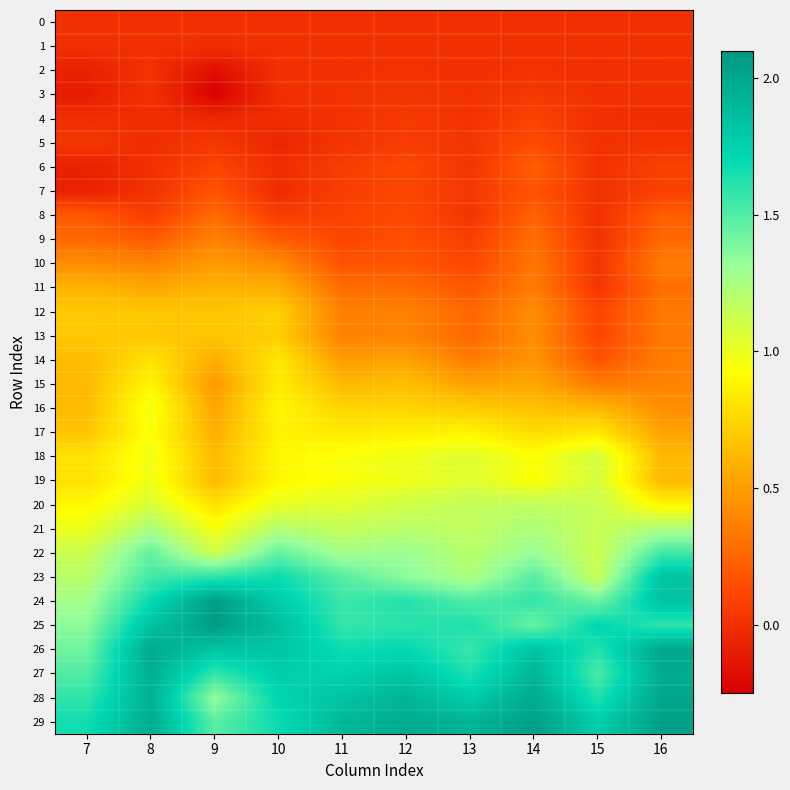

Reading left to right, extract all data points from this chart.

0: 7=0.0	8=0.0	9=0.0	10=0.0	11=0.0	12=0.0	13=0.0	14=0.0	15=0.0	16=0.0
1: 7=-0.0	8=-0.0	9=-0.0	10=-0.0	11=-0.0	12=-0.0	13=-0.0	14=0.0	15=-0.0	16=0.0
2: 7=-0.1	8=0.0	9=-0.2	10=0.0	11=0.0	12=0.0	13=0.0	14=0.0	15=-0.0	16=0.0
3: 7=-0.1	8=0.0	9=-0.2	10=-0.0	11=0.0	12=0.0	13=0.0	14=0.0	15=-0.0	16=0.0
4: 7=-0.0	8=-0.0	9=-0.0	10=-0.0	11=0.0	12=0.1	13=0.0	14=0.1	15=0.0	16=-0.0
5: 7=0.0	8=-0.0	9=0.0	10=-0.1	11=0.0	12=0.1	13=0.0	14=0.1	15=0.0	16=0.0
6: 7=-0.1	8=0.0	9=0.1	10=-0.0	11=0.1	12=0.1	13=0.0	14=0.2	15=0.0	16=0.1
7: 7=-0.1	8=0.0	9=0.2	10=-0.0	11=0.1	12=0.1	13=0.0	14=0.2	15=0.0	16=0.1
8: 7=0.2	8=0.1	9=0.3	10=0.1	11=0.1	12=0.1	13=0.0	14=0.2	15=0.0	16=0.2
9: 7=0.3	8=0.2	9=0.4	10=0.2	11=0.1	12=0.2	13=0.1	14=0.3	15=0.0	16=0.3
10: 7=0.4	8=0.4	9=0.5	10=0.4	11=0.2	12=0.2	13=0.1	14=0.3	15=0.0	16=0.4
11: 7=0.6	8=0.5	9=0.6	10=0.6	11=0.3	12=0.3	13=0.2	14=0.4	15=0.0	16=0.3
12: 7=0.7	8=0.7	9=0.7	10=0.7	11=0.4	12=0.4	13=0.3	14=0.4	15=0.1	16=0.3
13: 7=0.7	8=0.7	9=0.7	10=0.7	11=0.4	12=0.4	13=0.3	14=0.4	15=0.1	16=0.3
14: 7=0.6	8=0.8	9=0.6	10=0.8	11=0.5	12=0.5	13=0.4	14=0.5	15=0.2	16=0.4
15: 7=0.6	8=0.9	9=0.5	10=0.8	11=0.6	12=0.6	13=0.5	14=0.5	15=0.3	16=0.4
16: 7=0.6	8=1.0	9=0.5	10=0.9	11=0.7	12=0.7	13=0.7	14=0.7	15=0.6	16=0.4
17: 7=0.7	8=0.9	9=0.6	10=0.9	11=0.8	12=0.9	13=0.9	14=0.8	15=0.8	16=0.5
18: 7=0.8	8=1.0	9=0.6	10=0.9	11=0.9	12=1.0	13=1.0	14=0.9	15=1.1	16=0.6
19: 7=0.8	8=1.0	9=0.6	10=0.9	11=0.9	12=1.0	13=1.0	14=0.9	15=1.1	16=0.6
20: 7=0.9	8=1.1	9=0.8	10=1.0	11=1.0	12=1.1	13=1.2	14=1.2	15=1.1	16=0.9
21: 7=1.0	8=1.3	9=1.0	10=1.2	11=1.2	12=1.2	13=1.2	14=1.2	15=1.1	16=1.2
22: 7=1.1	8=1.5	9=1.1	10=1.5	11=1.3	12=1.3	13=1.2	14=1.3	15=1.1	16=1.5
23: 7=1.2	8=1.5	9=1.6	10=1.7	11=1.5	12=1.3	13=1.2	14=1.5	15=1.1	16=1.8
24: 7=1.3	8=1.7	9=2.1	10=1.8	11=1.6	12=1.6	13=1.5	14=1.6	15=1.4	16=1.8
25: 7=1.3	8=1.8	9=2.1	10=1.9	11=1.6	12=1.6	13=1.6	14=1.4	15=1.7	16=1.6
26: 7=1.4	8=2.0	9=1.8	10=1.8	11=1.7	12=1.7	13=1.6	14=1.8	15=1.6	16=2.0
27: 7=1.5	8=2.0	9=1.6	10=1.8	11=1.7	12=1.8	13=1.6	14=1.9	15=1.5	16=2.0
28: 7=1.6	8=2.0	9=1.3	10=1.7	11=1.8	12=1.9	13=1.8	14=2.0	15=1.6	16=2.0
29: 7=1.7	8=2.0	9=1.5	10=1.7	11=1.9	12=2.0	13=1.9	14=2.1	15=1.8	16=2.0